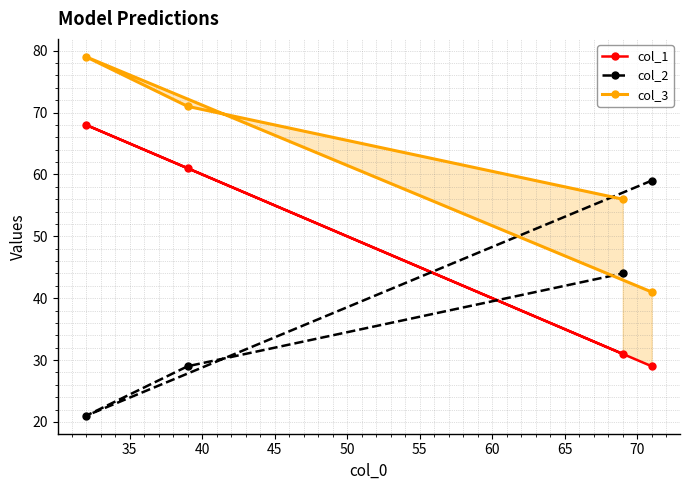

What is the value of the col_2 point at the 1st from the left?

21